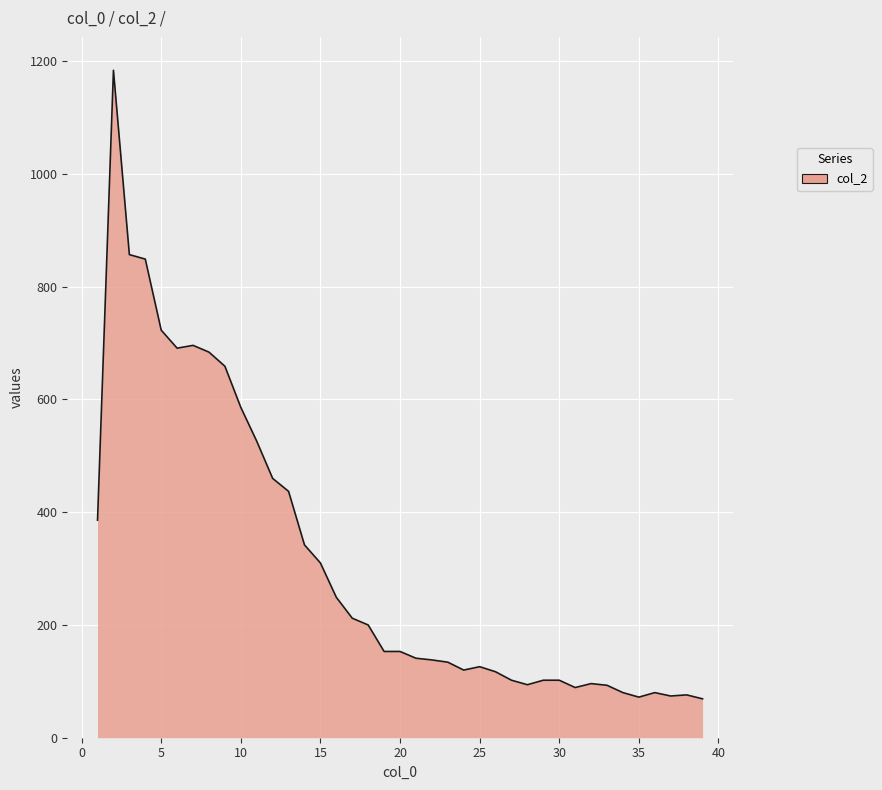

What is the maximum value shown in the chart?

1184